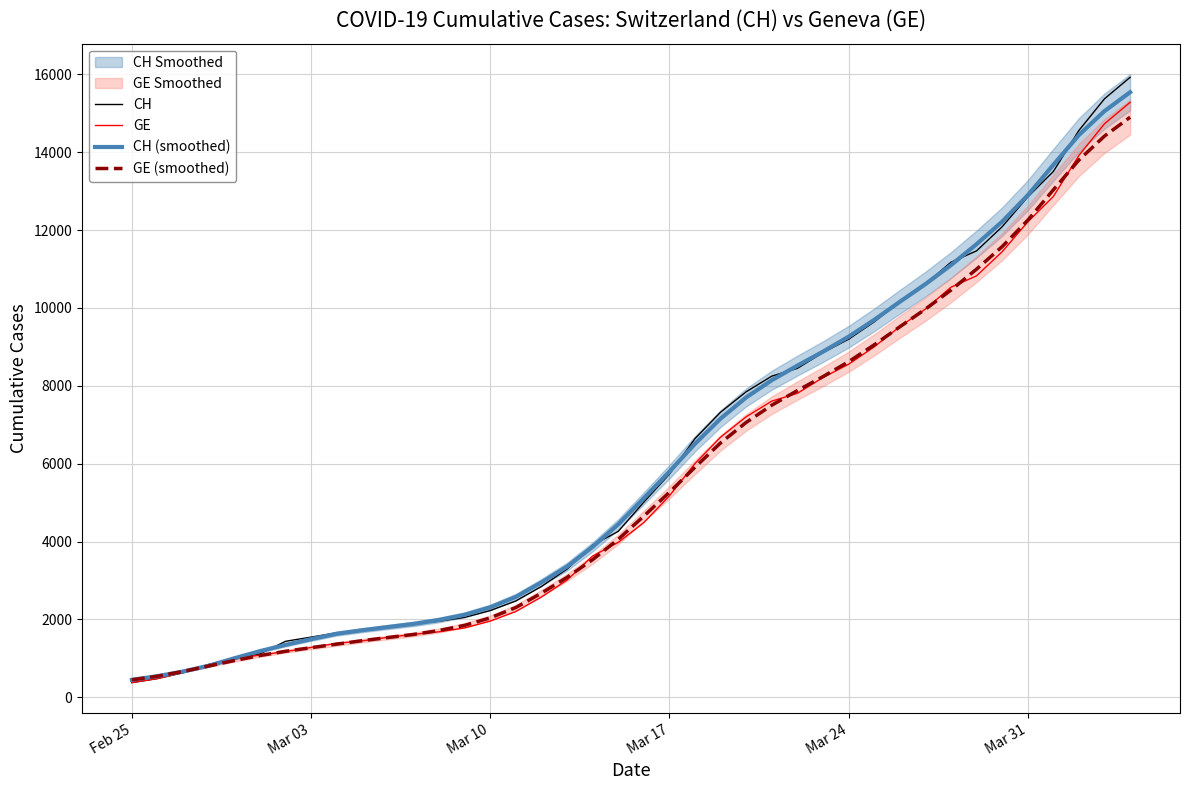

The value of GE (smoothed) at Feb 25 is 446.8. True or false?

True